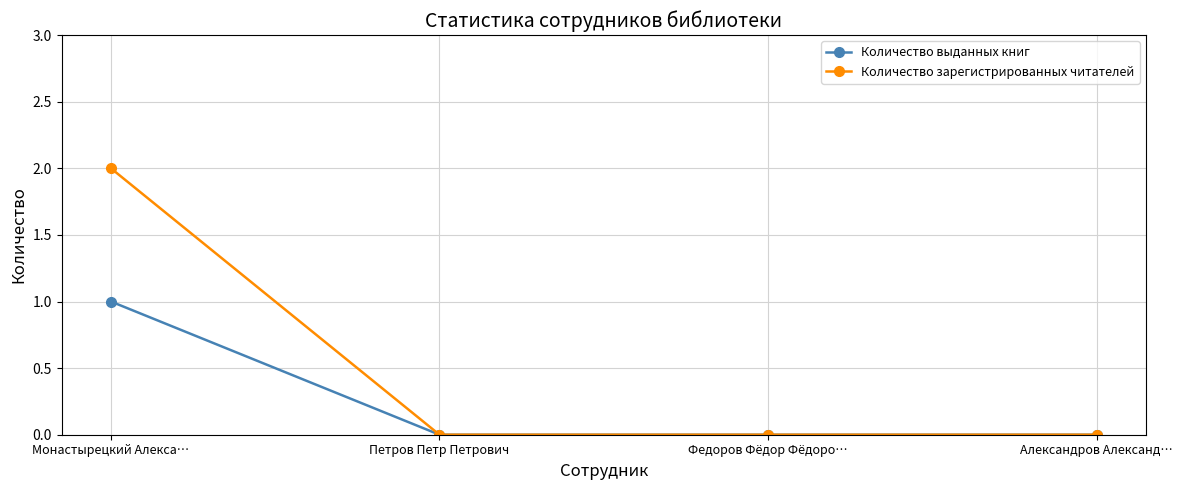

Count the number of data series in this chart.

2